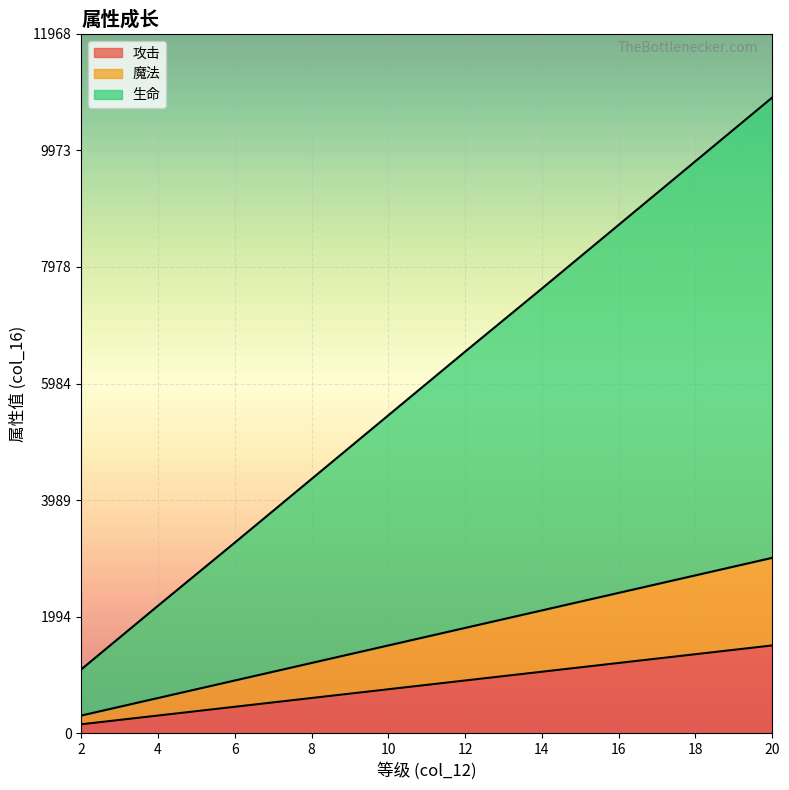

True or false: 魔法 and 攻击 intersect in this chart.

False